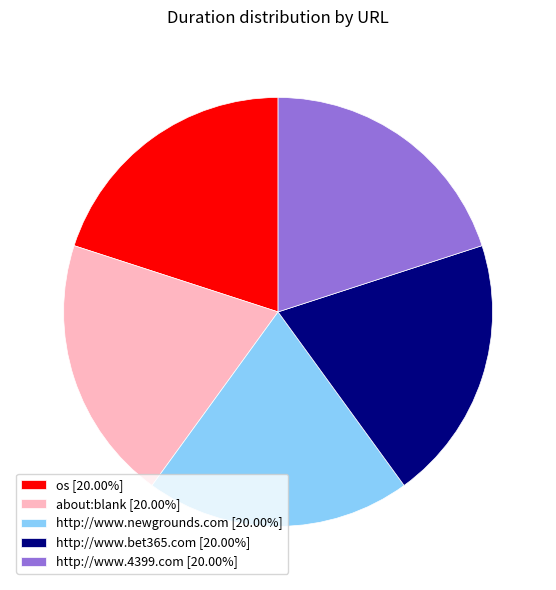

Is there any slice that represents more than half of the pie?

No